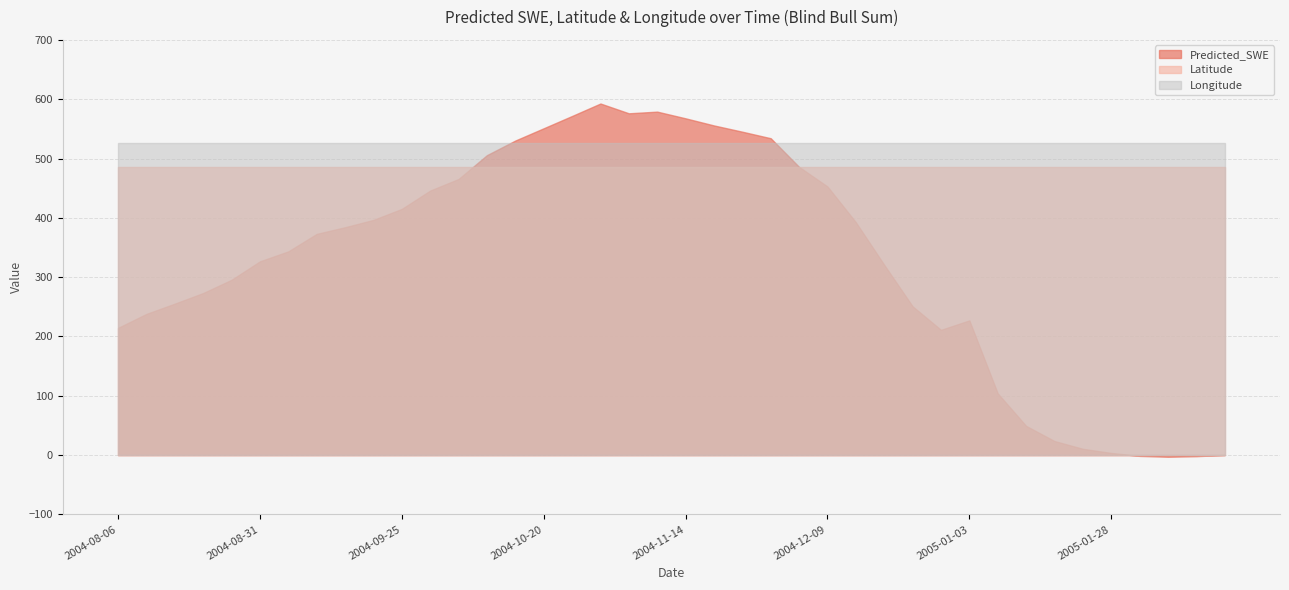

True or false: Predicted_SWE and Latitude cross at least once.

True